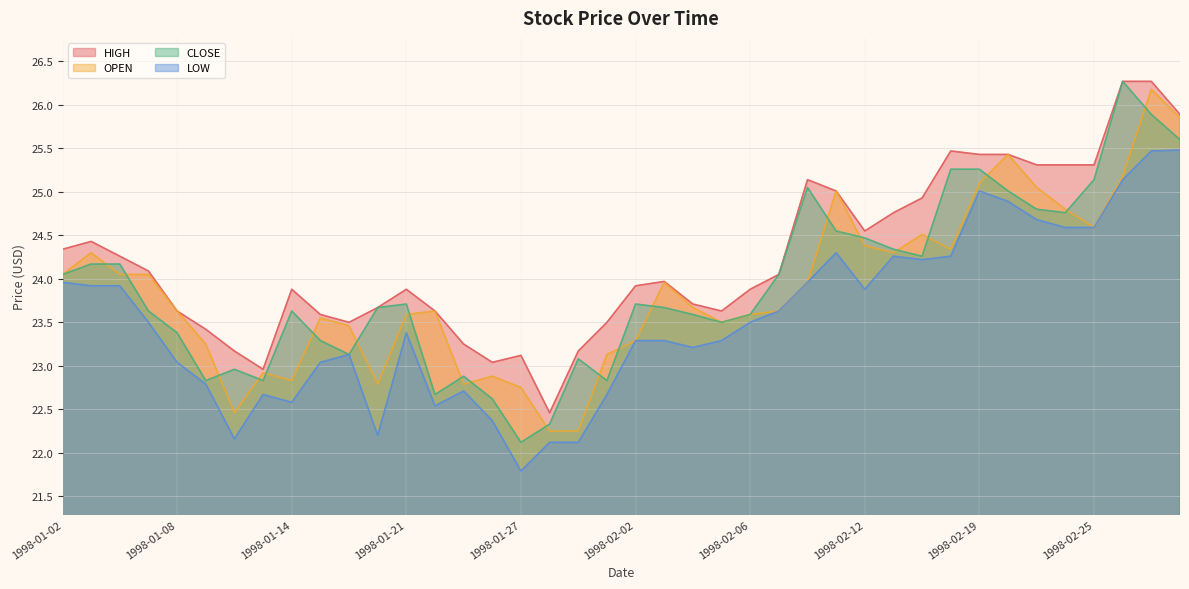

Reading left to right, extract all data points from this chart.

HIGH: 24.3	24.4	24.3	24.1	23.6	23.4	23.2	23.0	23.9	23.6	23.5	23.7	23.9	23.6	23.2	23.0	23.1	22.5	23.2	23.5	23.9	24.0	23.7	23.6	23.9	24.1	25.1	25.0	24.6	24.8	24.9	25.5	25.4	25.4	25.3	25.3	25.3	26.3	26.3	25.9
OPEN: 24.1	24.3	24.1	24.1	23.6	23.2	22.5	22.9	22.8	23.6	23.5	22.8	23.6	23.6	22.8	22.9	22.8	22.2	22.2	23.1	23.3	24.0	23.7	23.5	23.6	23.6	24.0	25.0	24.4	24.3	24.5	24.3	25.1	25.4	25.1	24.8	24.6	25.2	26.2	25.9
CLOSE: 24.1	24.2	24.2	23.6	23.4	22.8	23.0	22.8	23.6	23.3	23.1	23.7	23.7	22.7	22.9	22.6	22.1	22.3	23.1	22.8	23.7	23.7	23.6	23.5	23.6	24.1	25.1	24.6	24.5	24.3	24.3	25.3	25.3	25.0	24.8	24.8	25.1	26.3	25.9	25.6
LOW: 24.0	23.9	23.9	23.5	23.0	22.8	22.2	22.7	22.6	23.0	23.1	22.2	23.4	22.5	22.7	22.4	21.8	22.1	22.1	22.7	23.3	23.3	23.2	23.3	23.5	23.6	24.0	24.3	23.9	24.3	24.2	24.3	25.0	24.9	24.7	24.6	24.6	25.1	25.5	25.5